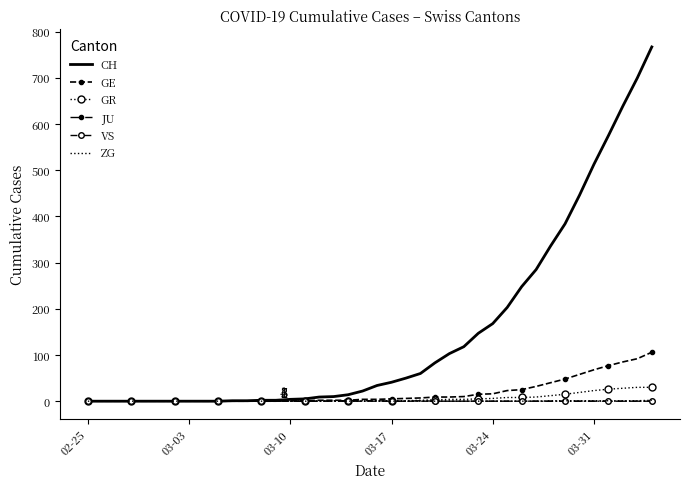

What is the sum of all GE values?

747